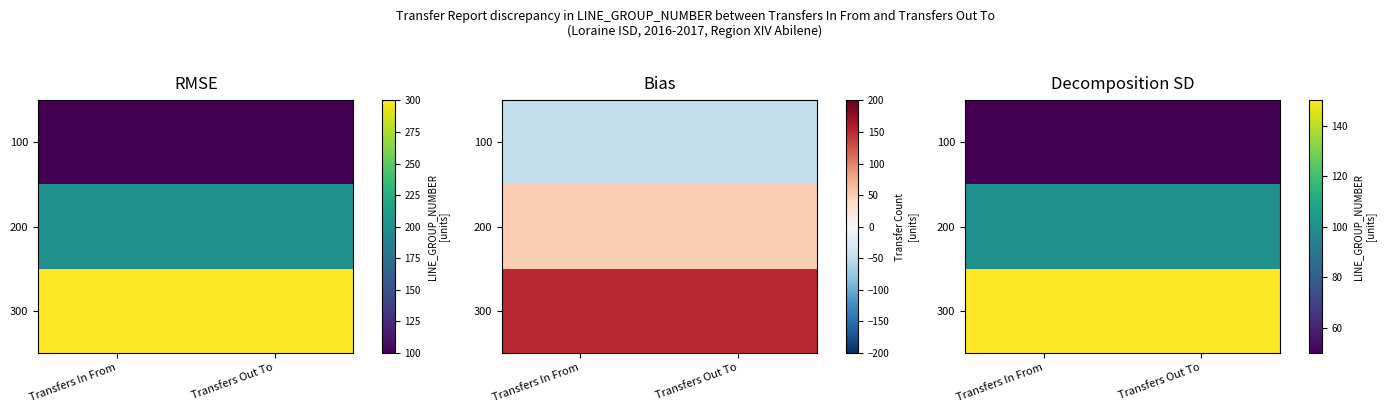

The value of 300 at Transfers In From is 67. True or false?

False